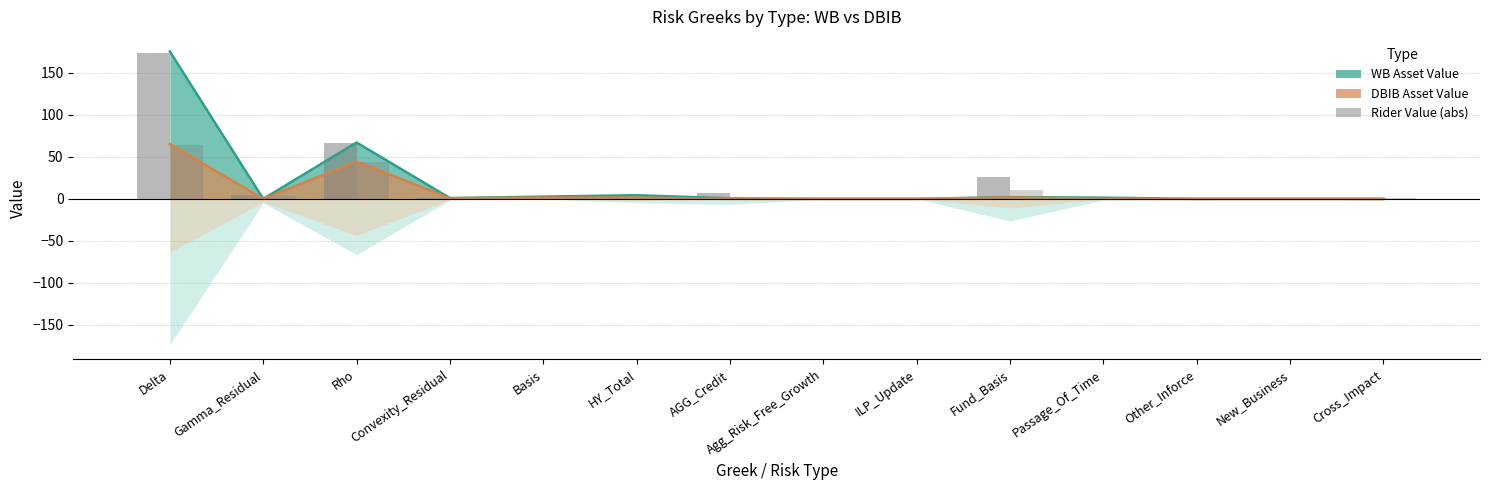

Is it true that WB Rider Value (abs) equals 4.2 at AGG_Credit?

False